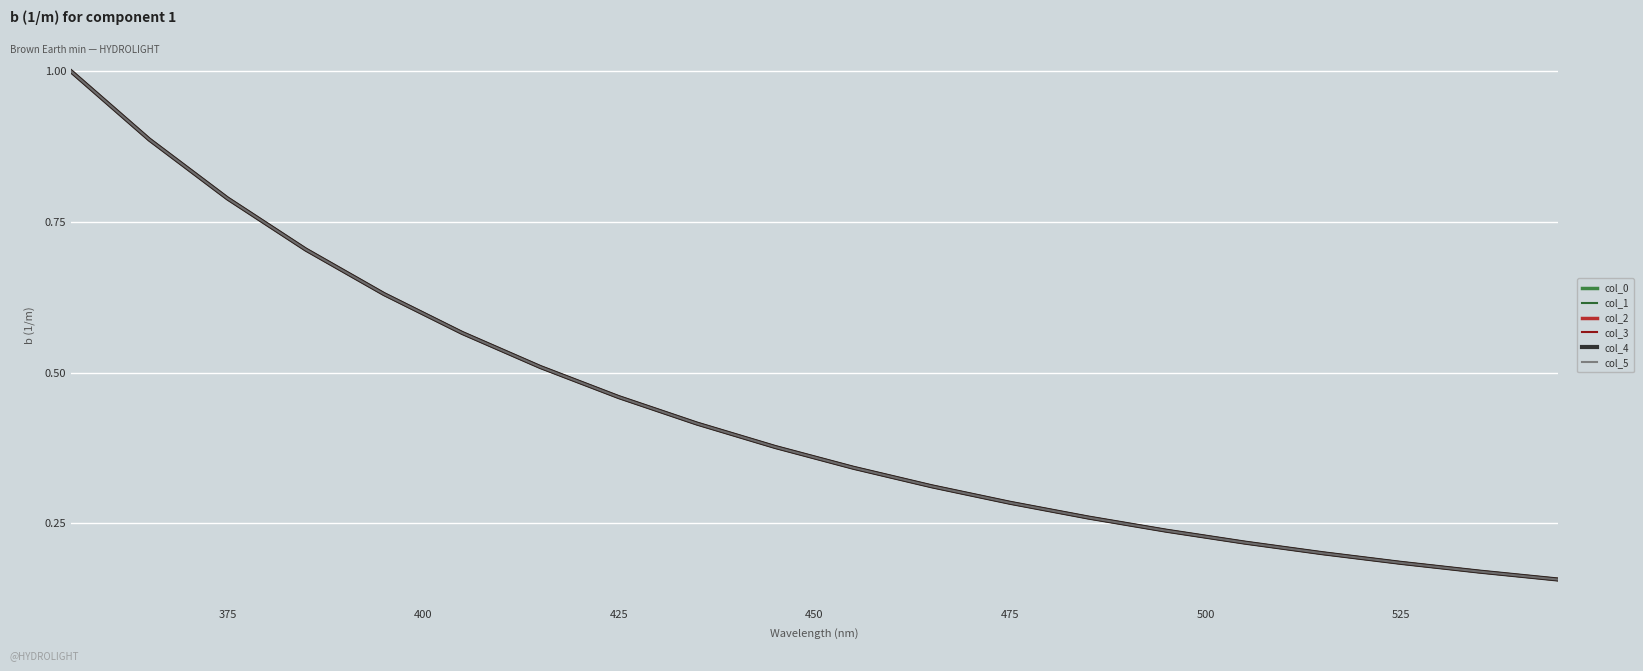

True or false: col_1 and col_2 cross at least once.

False